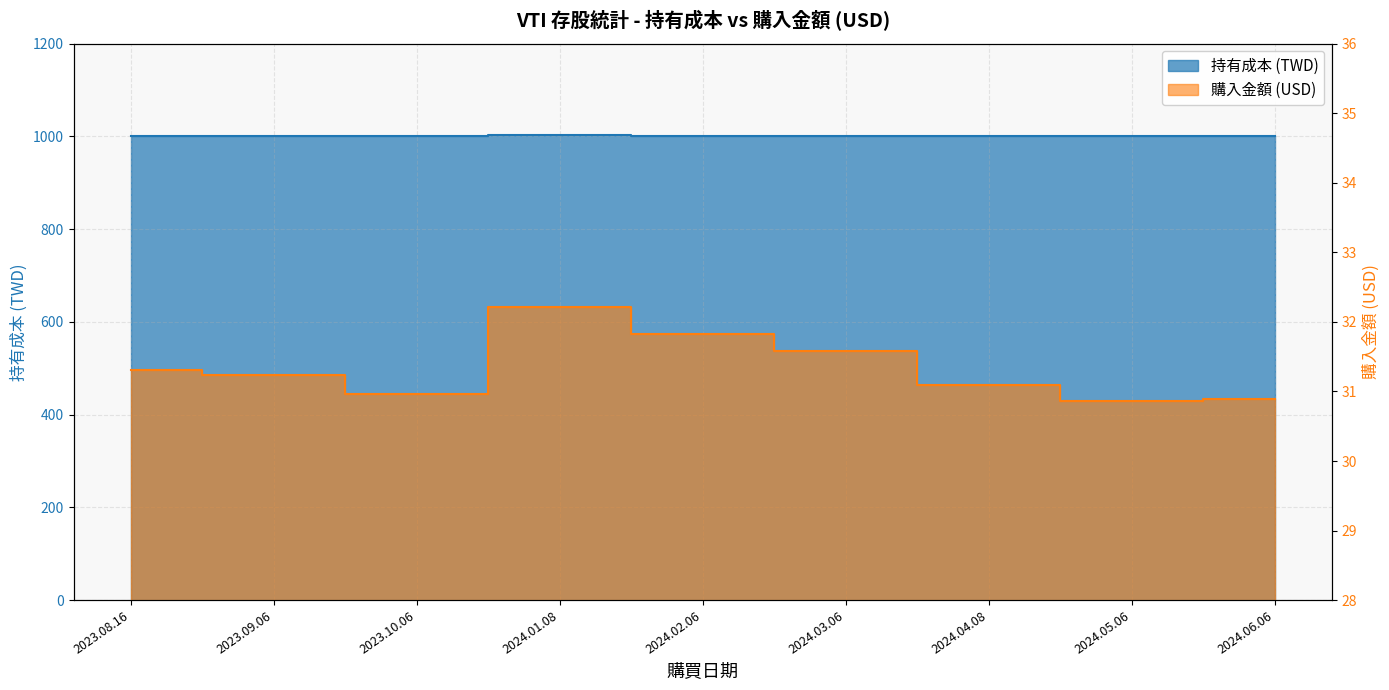

What is the sum of all 購入金額 values?

282.0